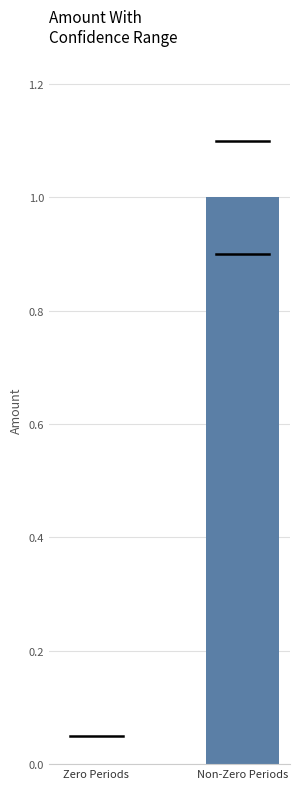

True or false: the data shows 0 at Zero Periods.

True